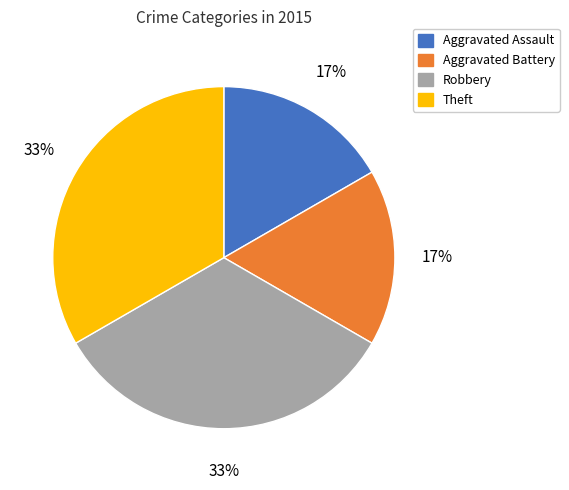

Approximately how many times larger is the value at Robbery compared to Theft?

1.0